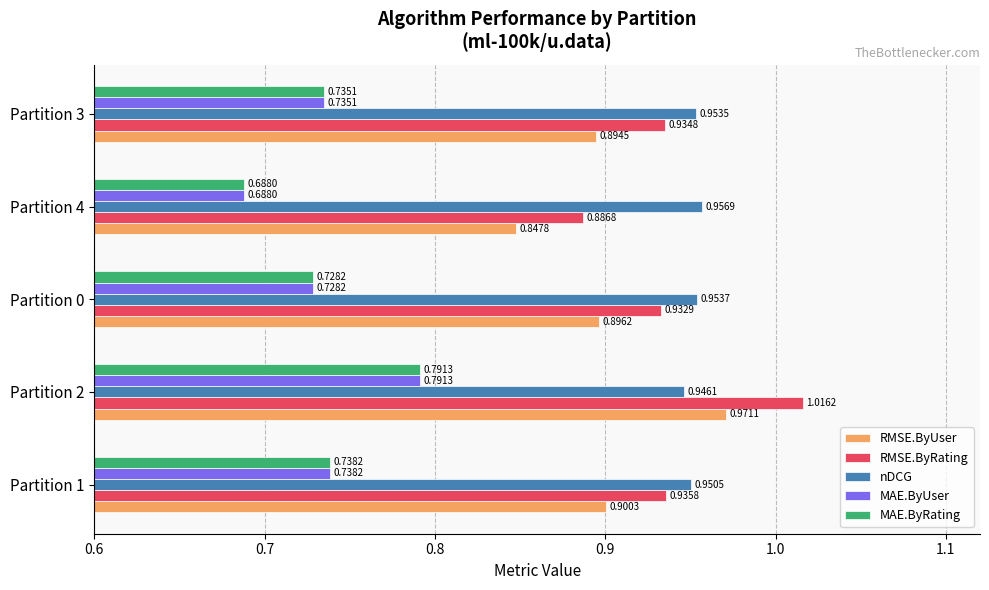

How many distinct data groups are displayed?

5